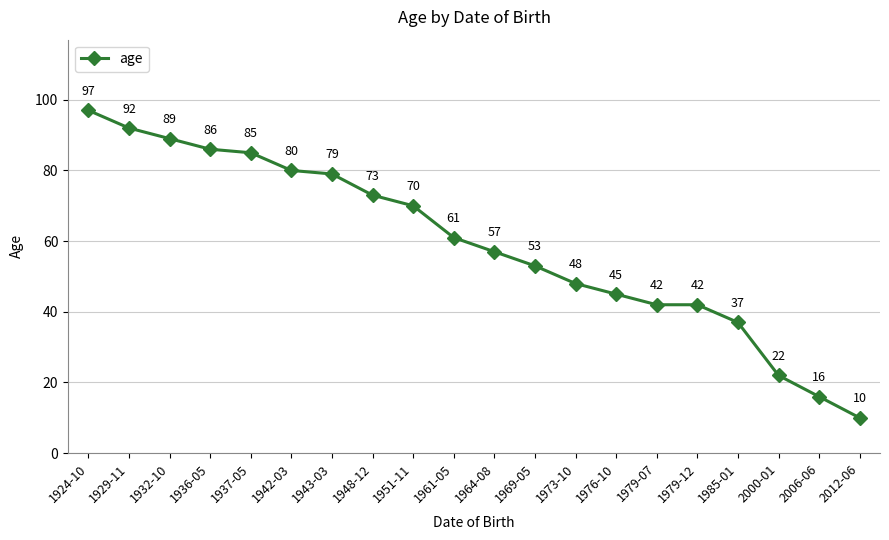

What is the difference between the maximum and second lowest values?

81